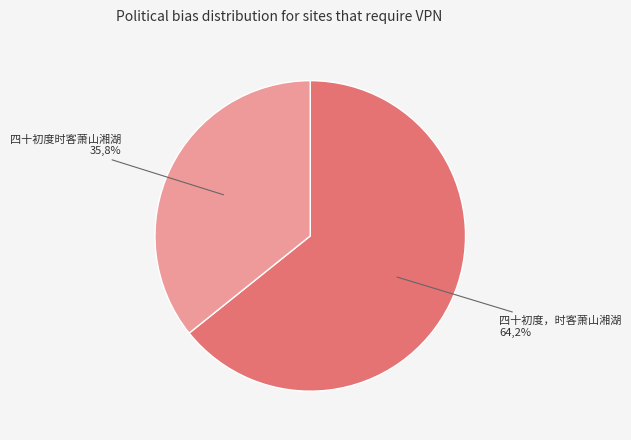

How many segments does this pie chart have?

2